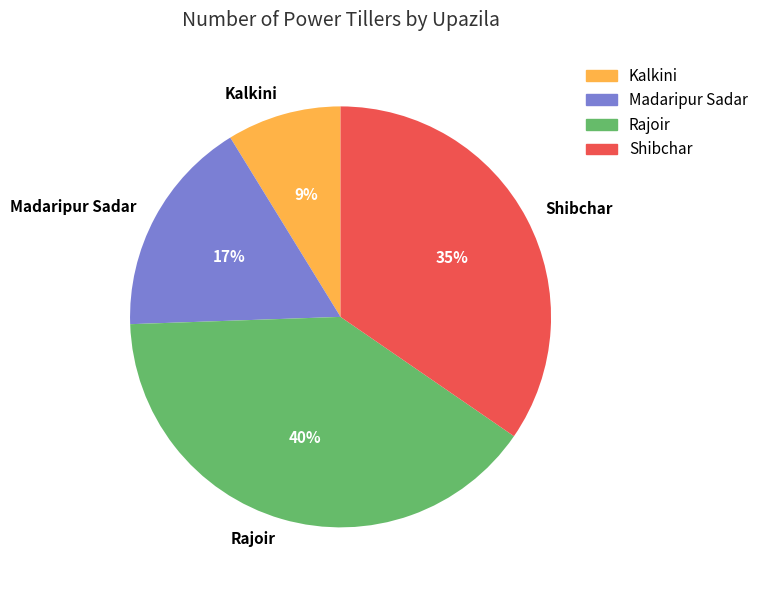

Which slice is the smallest?

Kalkini